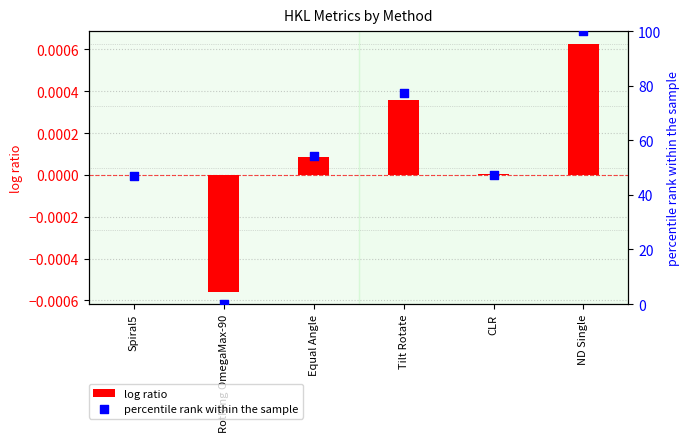

Is the value of percentile rank within the sample at RotRing OmegaMax-90 greater than the value of log ratio at Tilt Rotate?

No